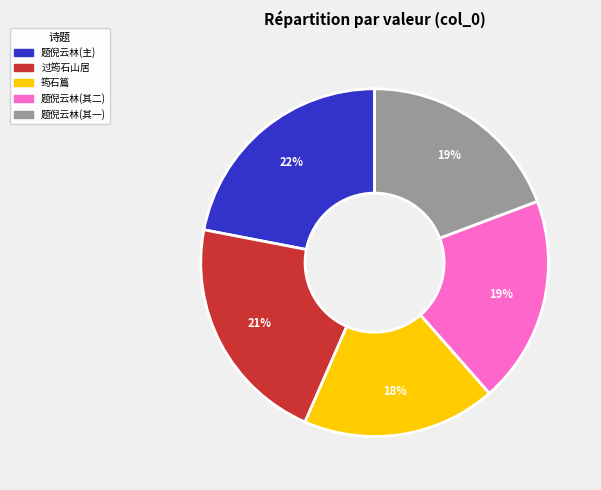

Does any single category account for the majority?

No